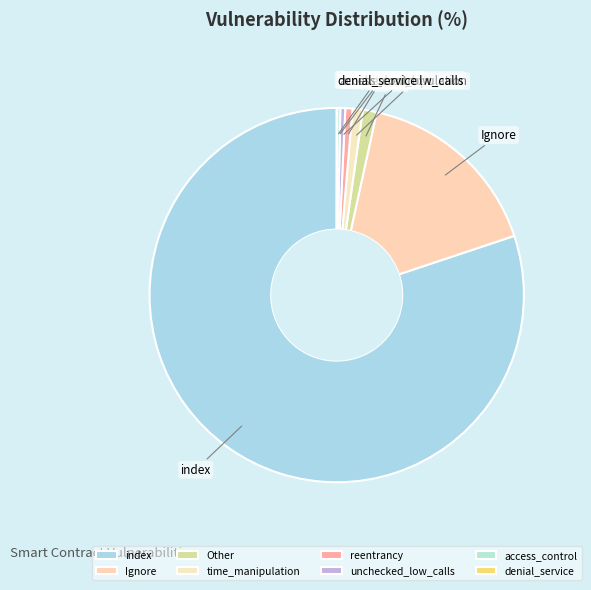

Does any single category account for the majority?

Yes